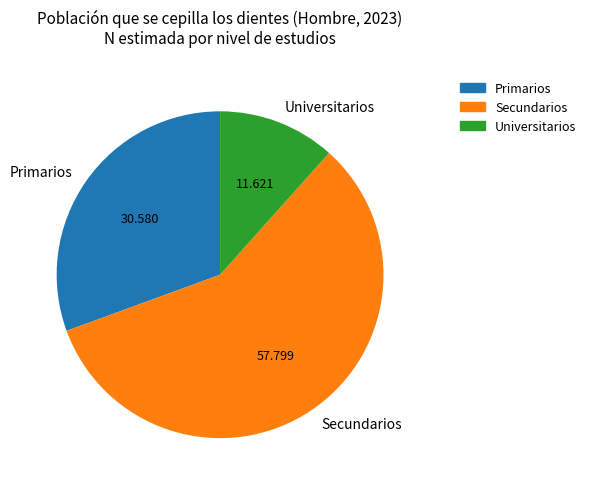

What is the largest slice in the pie chart?

Secundarios